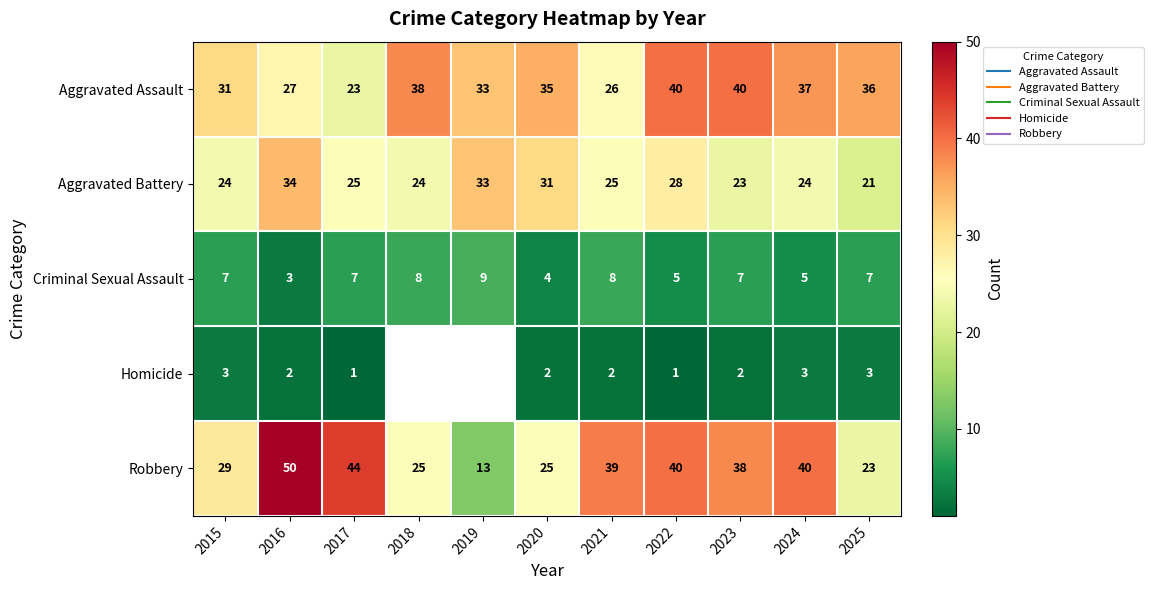

Which series has the largest total across all categories?

Aggravated Assault